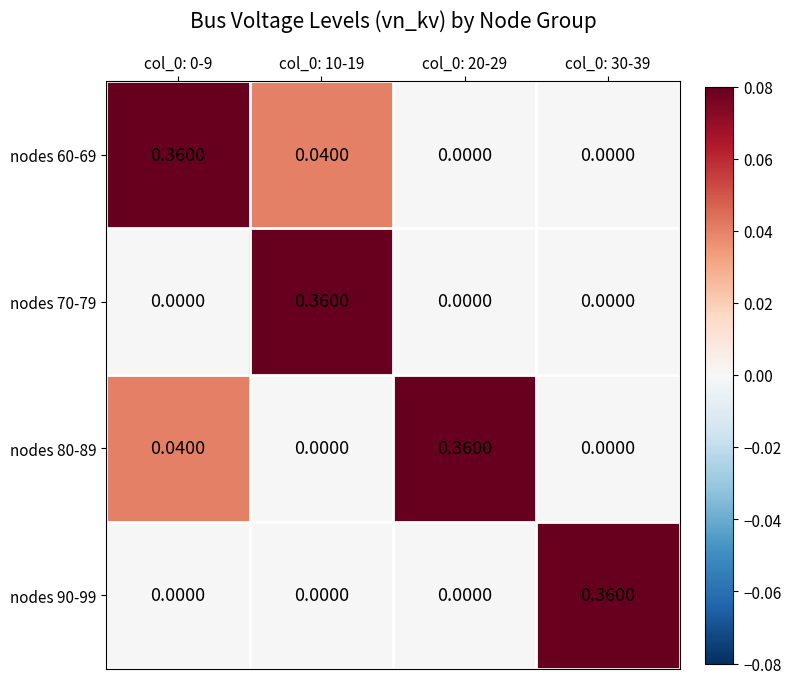

Is the value of nodes 80-89 at col_0: 0-9 greater than the value of nodes 70-79 at col_0: 20-29?

Yes